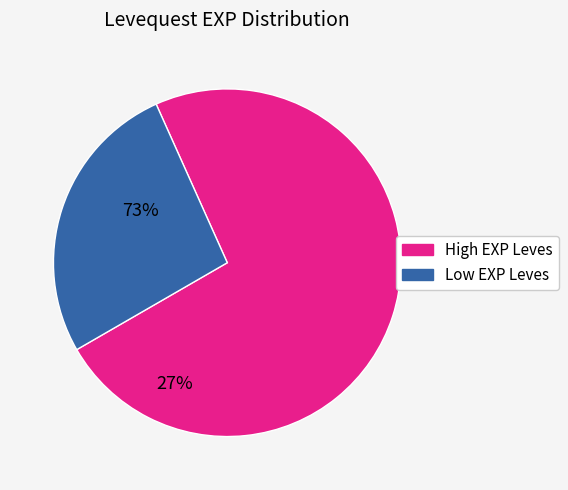

Is there a majority slice in this chart?

Yes